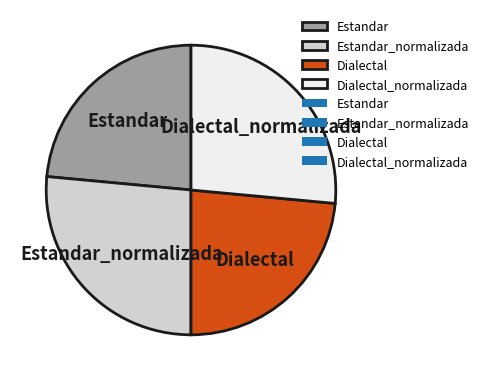

True or false: Estandar accounts for 24% of the total.

True